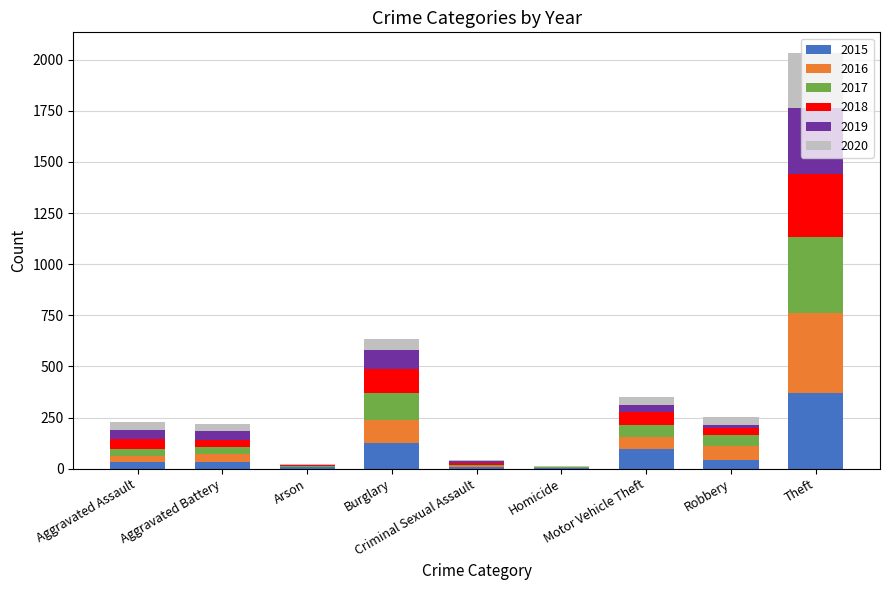

How many series are shown in this chart?

6